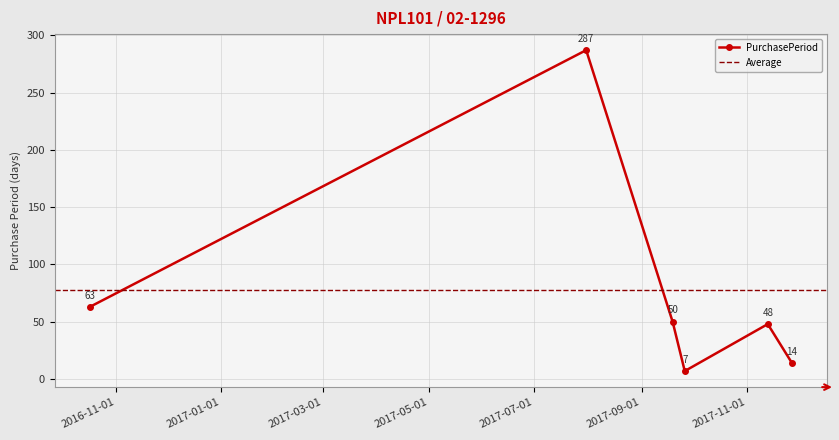

At which category does the chart reach its peak across all series?

2017-07-31